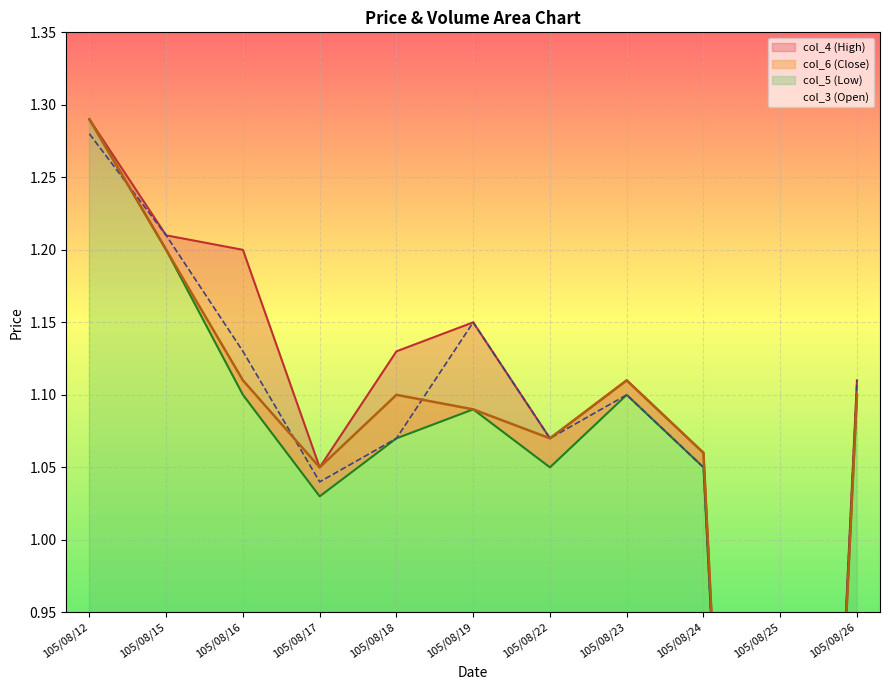

Reading left to right, what are all the values shown in this chart?

col_3: 1.3	1.2	1.1	1.0	1.1	1.1	1.1	1.1	1.1	0.0	1.1
col_4: 1.3	1.2	1.2	1.1	1.1	1.1	1.1	1.1	1.1	0.0	1.1
col_5: 1.3	1.2	1.1	1.0	1.1	1.1	1.1	1.1	1.1	0.0	1.1
col_6: 1.3	1.2	1.1	1.1	1.1	1.1	1.1	1.1	1.1	0.0	1.1